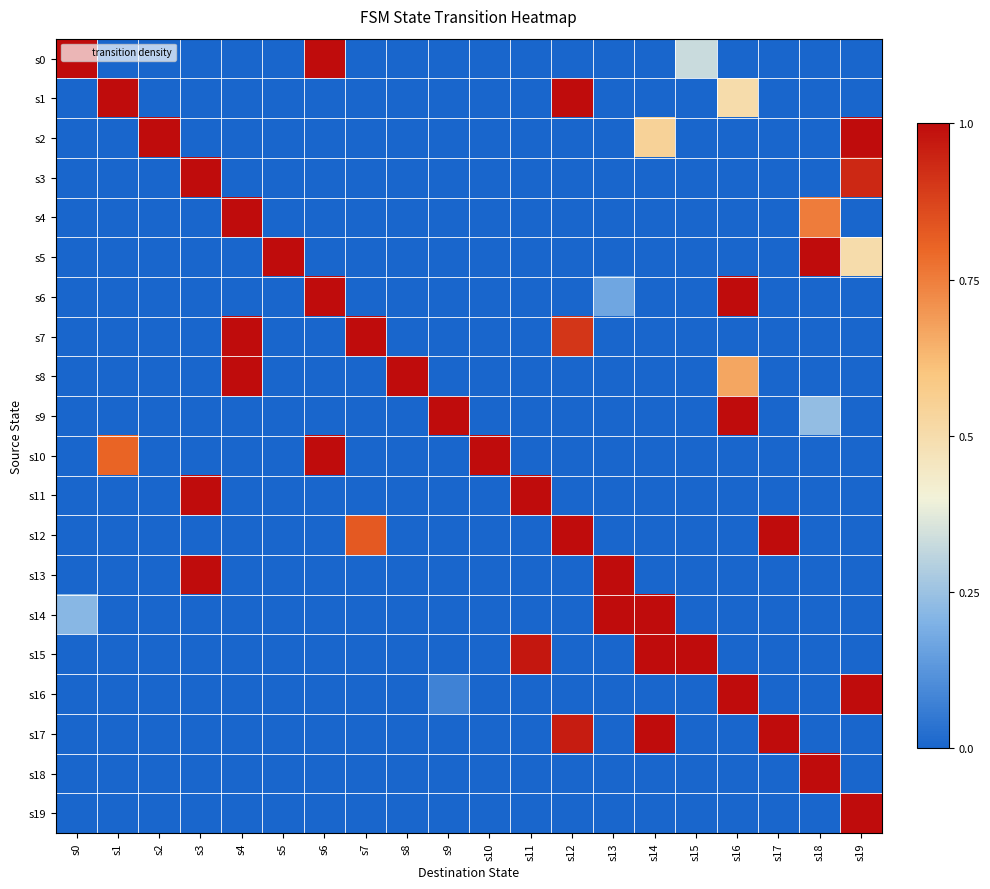

Which series has the widest spread of values?

s0